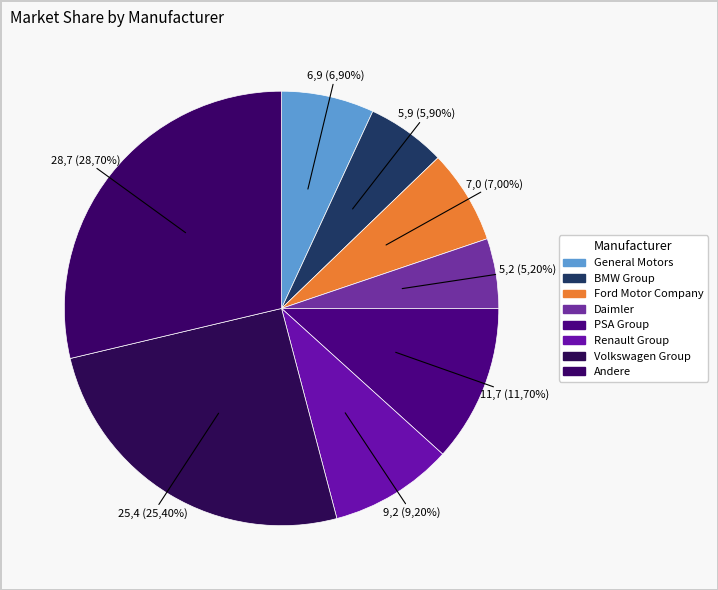

Is it true that Andere is 29% of the pie?

True